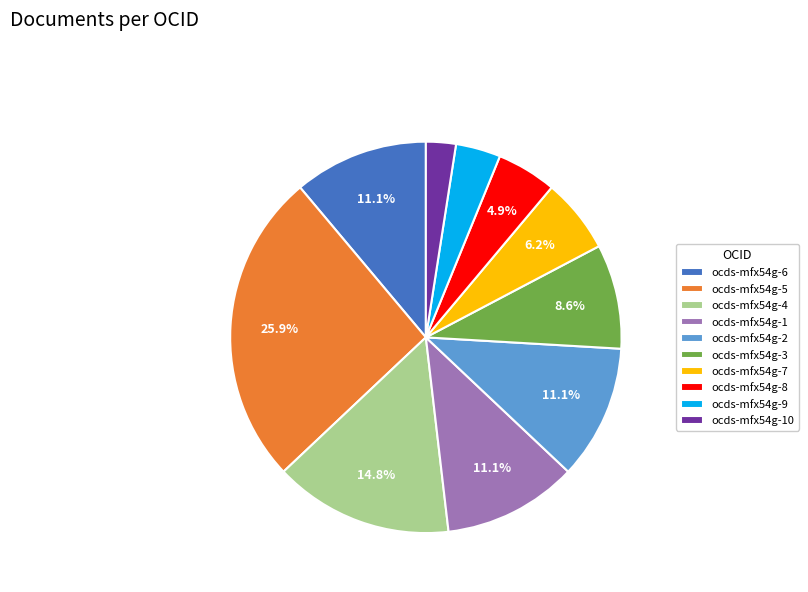

To the nearest percent, what is the difference between the ocds-mfx54g-4 and ocds-mfx54g-9 slice percentages?

11%